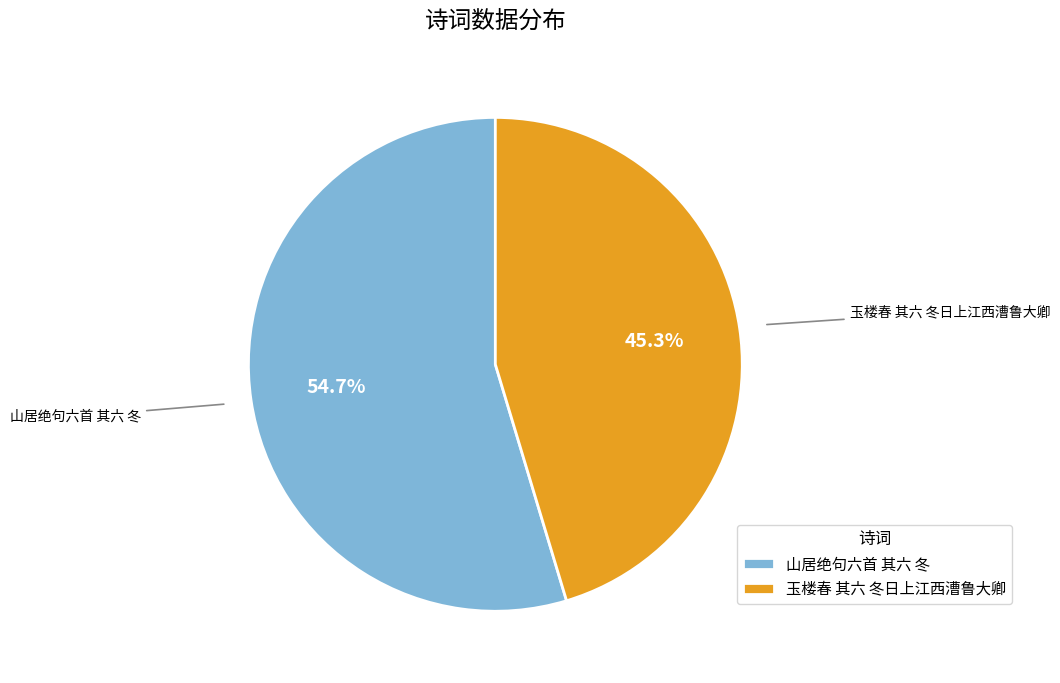

To the nearest percent, what portion does 玉楼春 其六 冬日上江西漕鲁大卿 represent?

45%